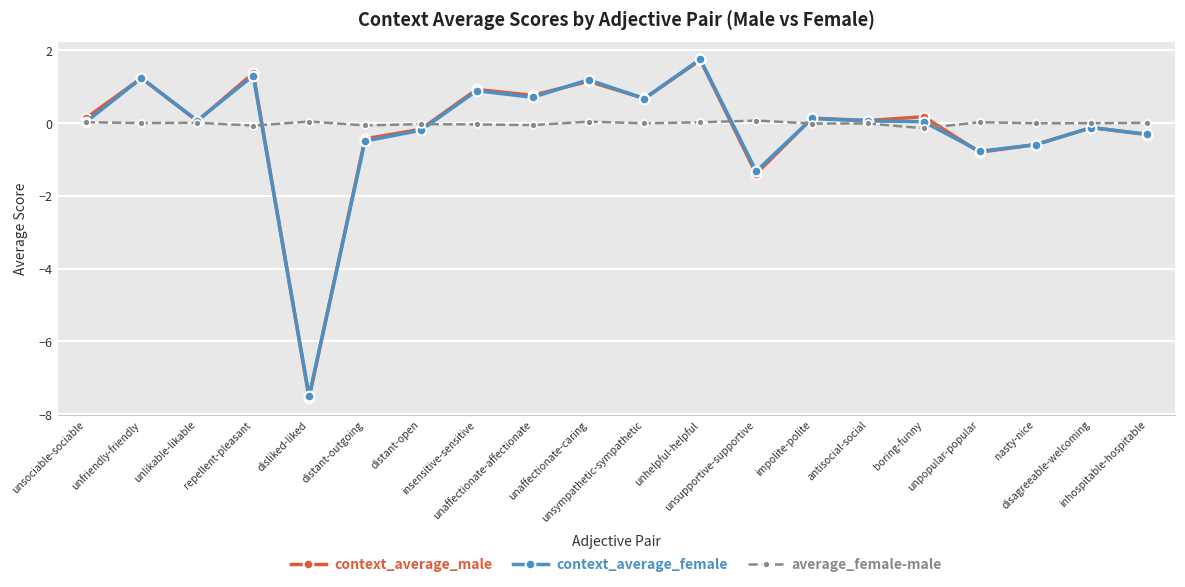

Count the number of categories in the chart.

20